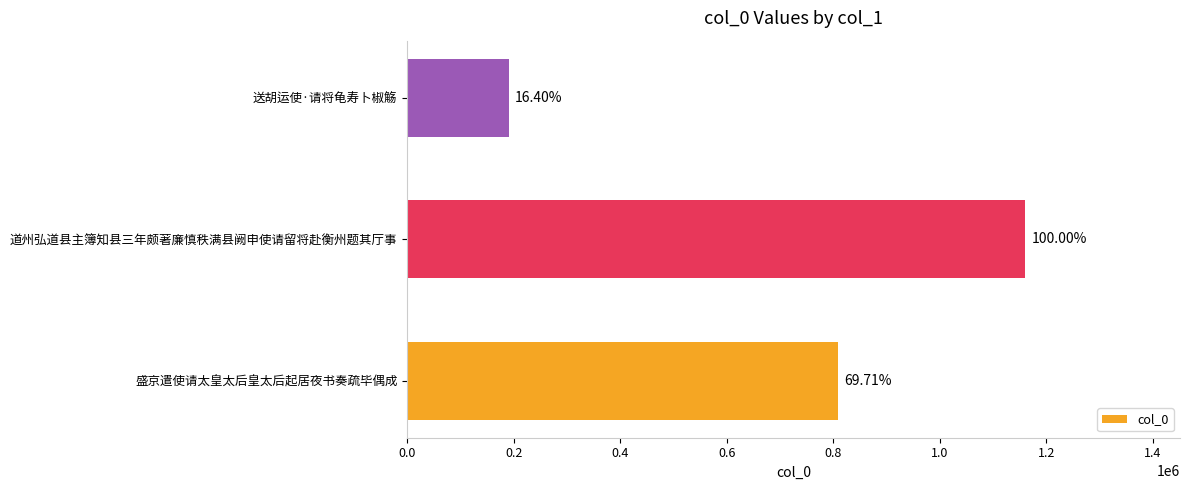

Does the chart contain any negative values?

No